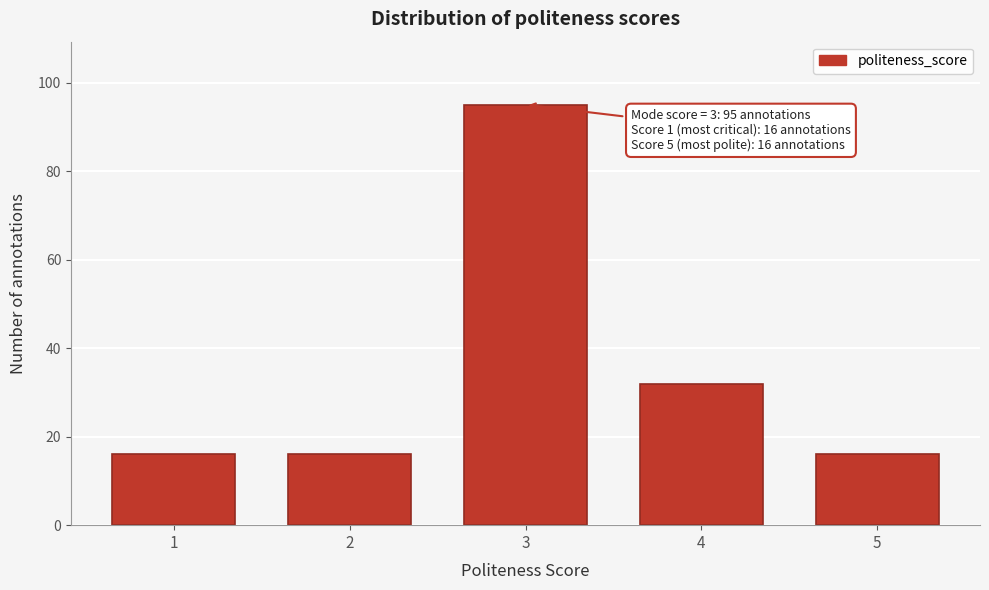

Reading right to left, extract all data points from this chart.

16	32	95	16	16